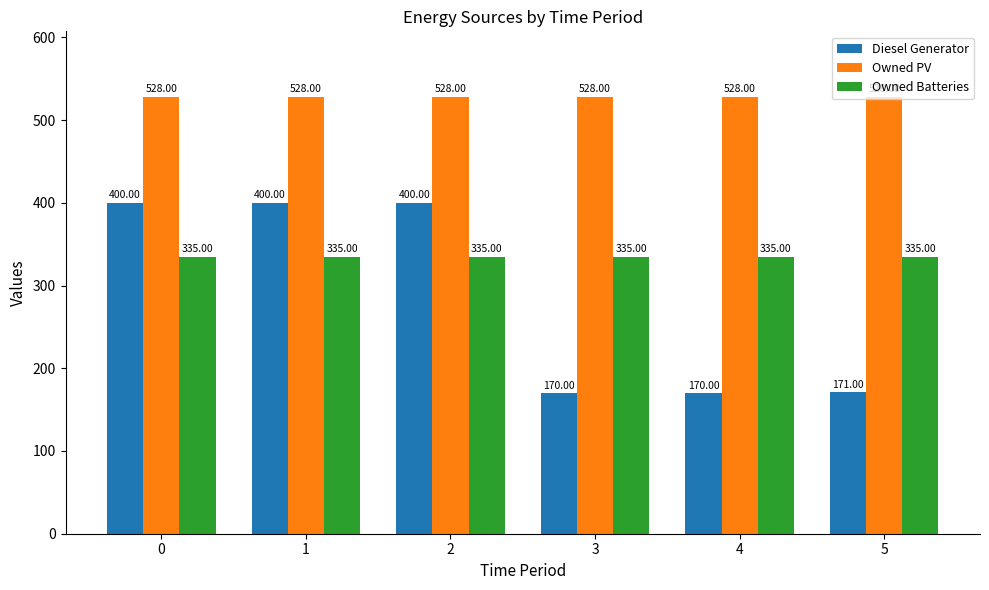

Rank the series by their average value, from highest to lowest.

Owned PV, Owned Batteries, Diesel Generator